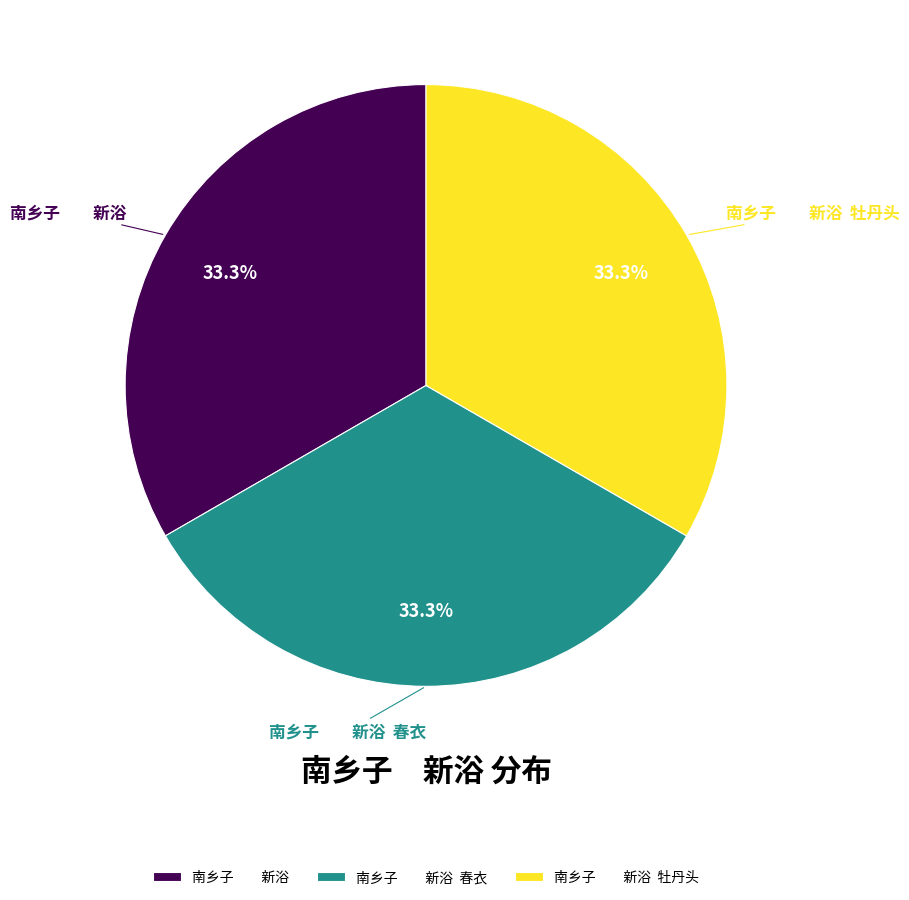

Is there a majority slice in this chart?

No